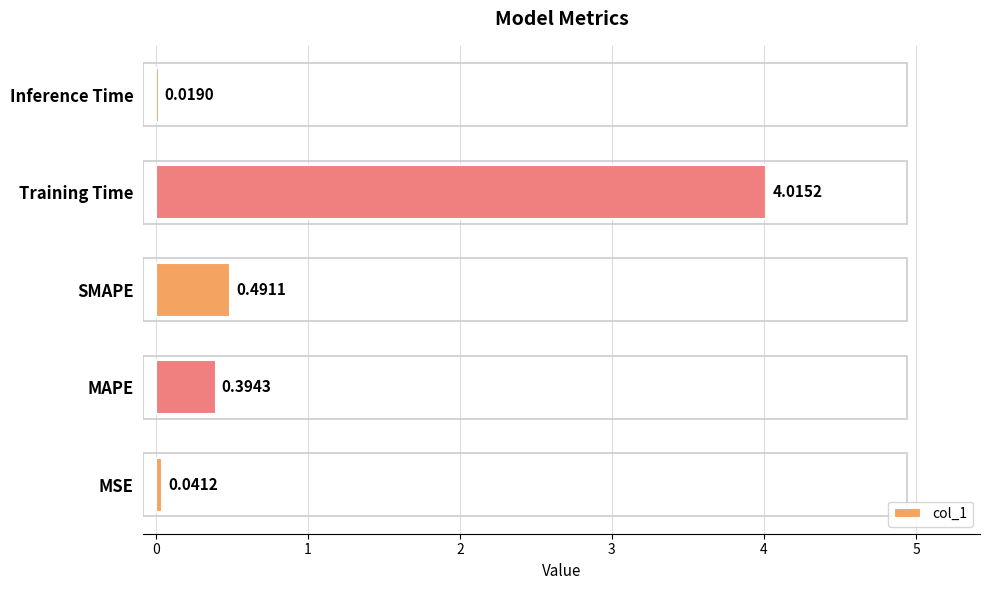

What is the change in value from SMAPE to Inference Time?

-0.5